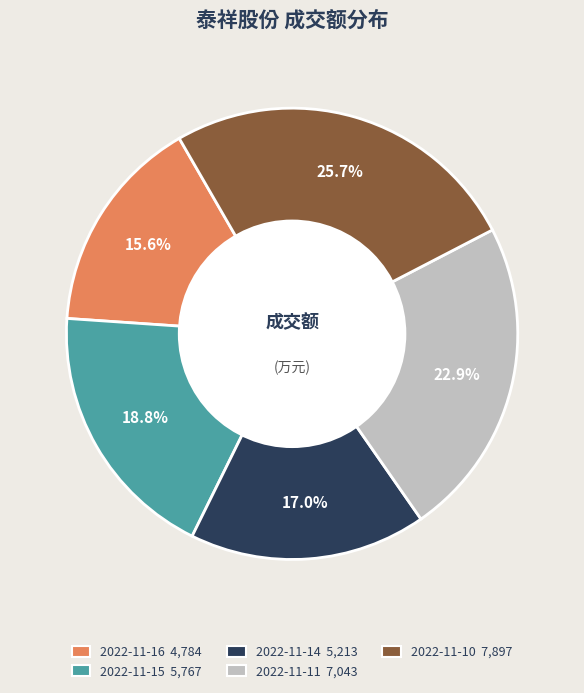

To the nearest percent, what is the average slice percentage?

20%